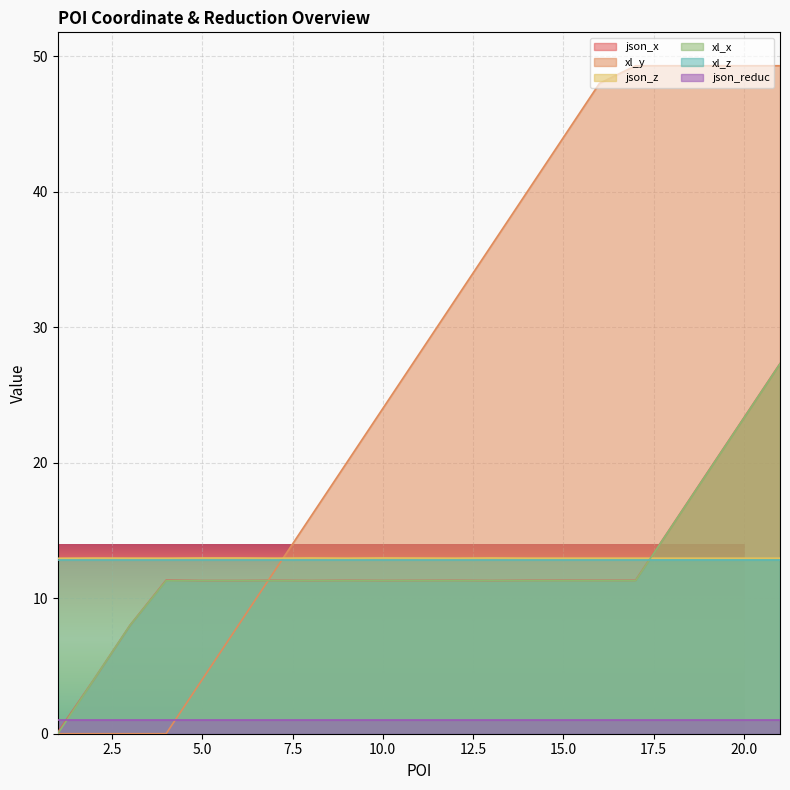

What is the greatest value displayed?

49.3